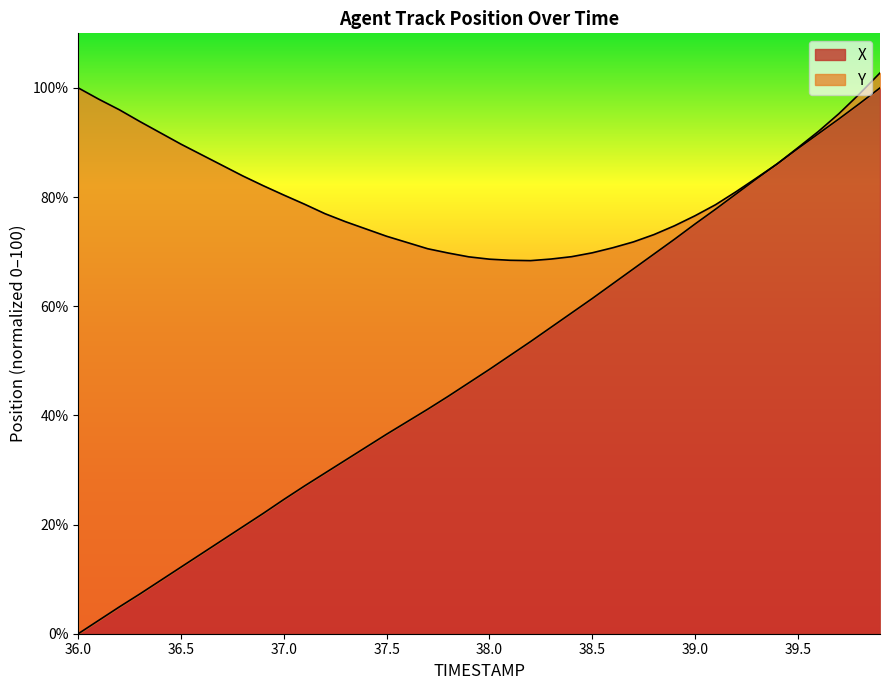

How many positive values are there?

39